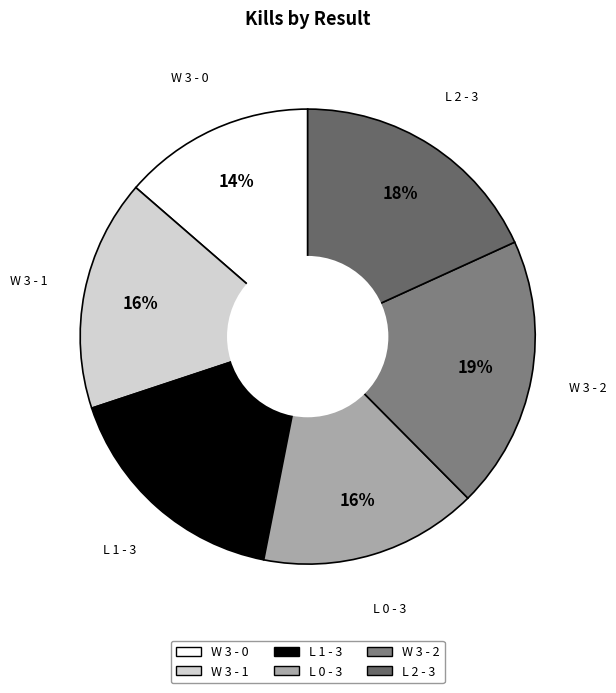

To the nearest percent, what is the combined percentage of W 3 - 1 and W 3 - 0?

30%